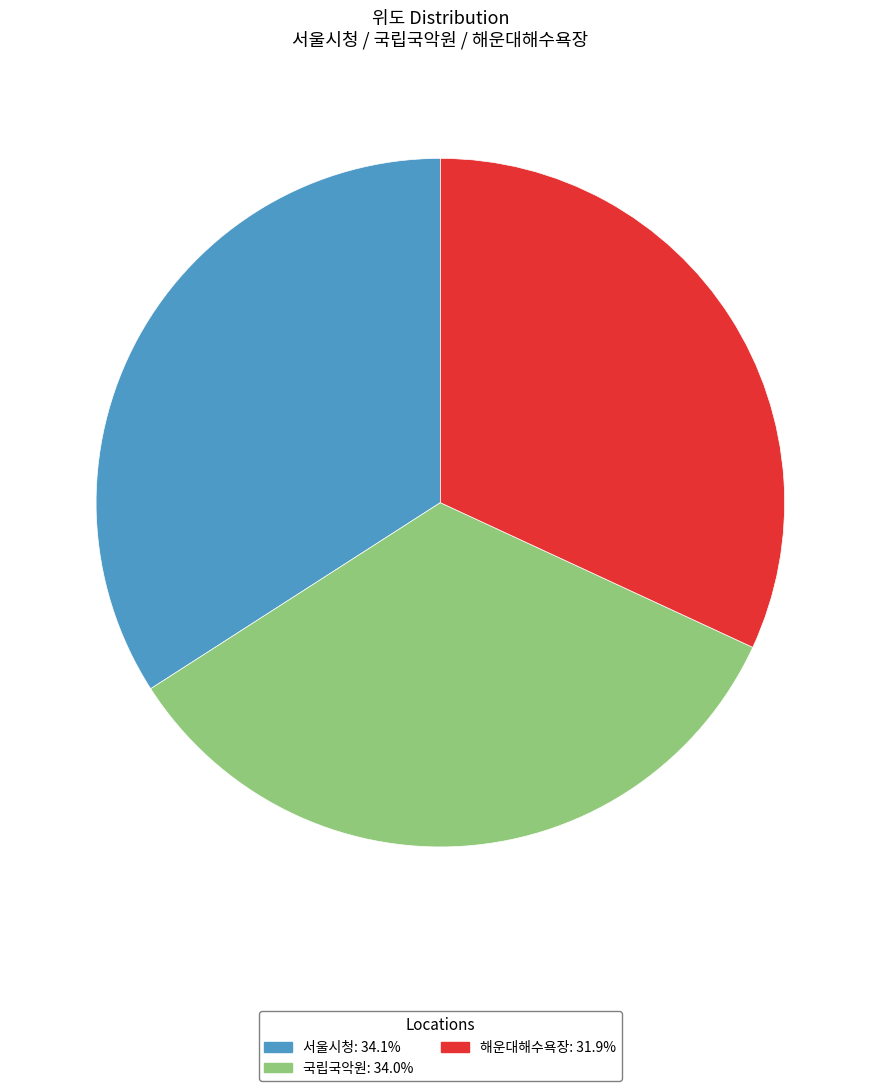

Approximately how many times larger is the value at 해운대해수욕장 compared to 서울시청?

0.9